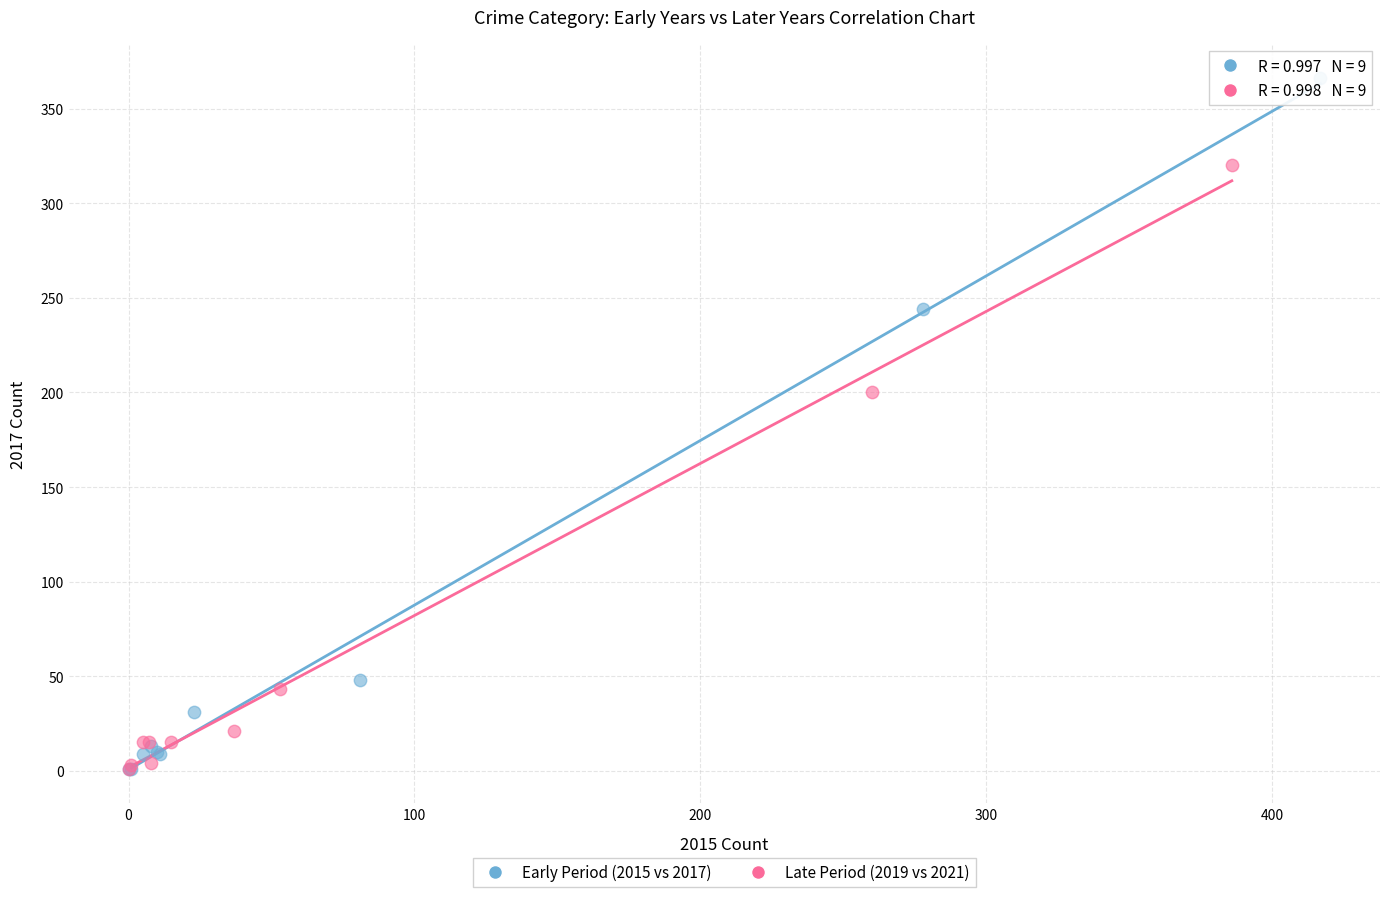

Which series has the widest spread of Y values?

Early Period (2015 vs 2017)